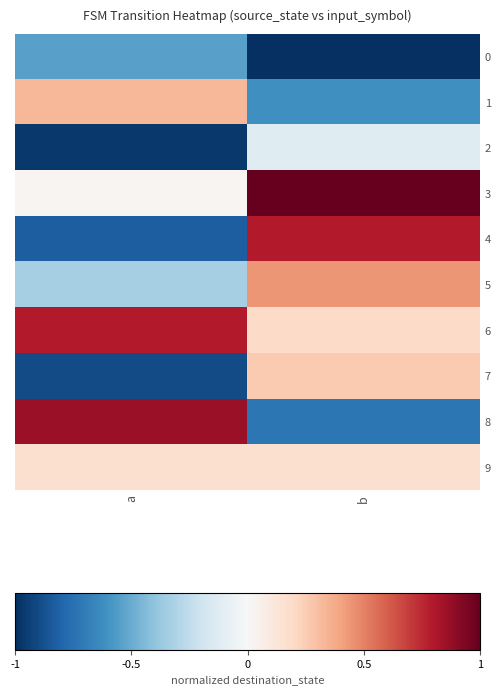

Reading left to right, transcribe all the data shown in this chart.

0: a=-0.5	b=-1.0
1: a=0.3	b=-0.6
2: a=-1.0	b=-0.1
3: a=0.0	b=1.0
4: a=-0.8	b=0.8
5: a=-0.3	b=0.4
6: a=0.8	b=0.2
7: a=-0.9	b=0.3
8: a=0.9	b=-0.7
9: a=0.2	b=0.2